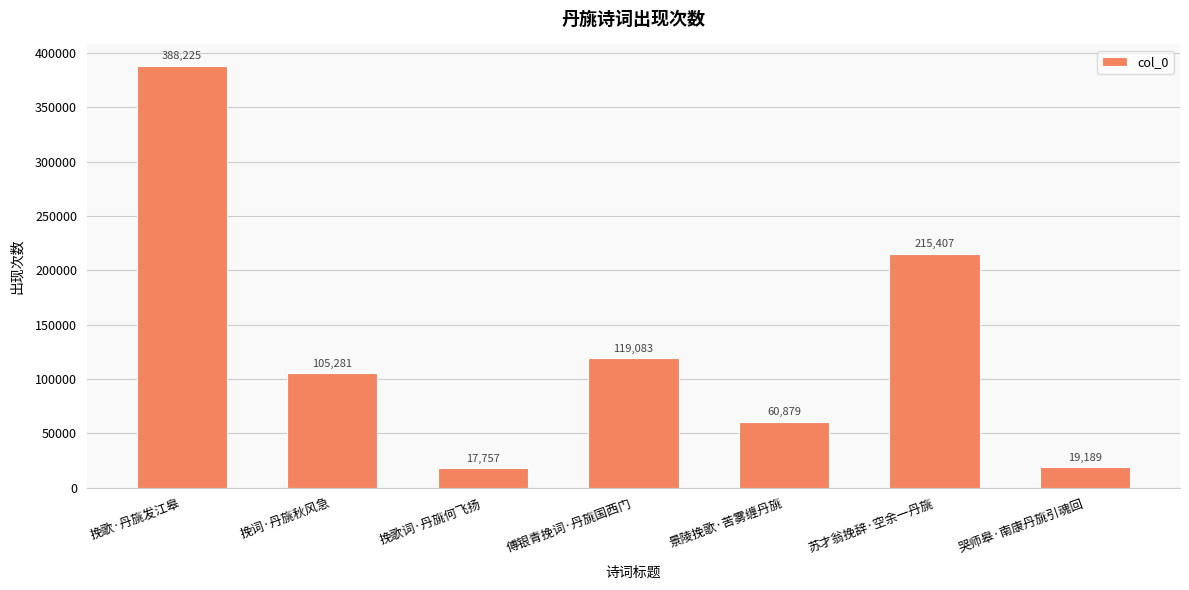

Reading left to right, list all the values displayed in this chart.

388225	105281	17757	119083	60879	215407	19189